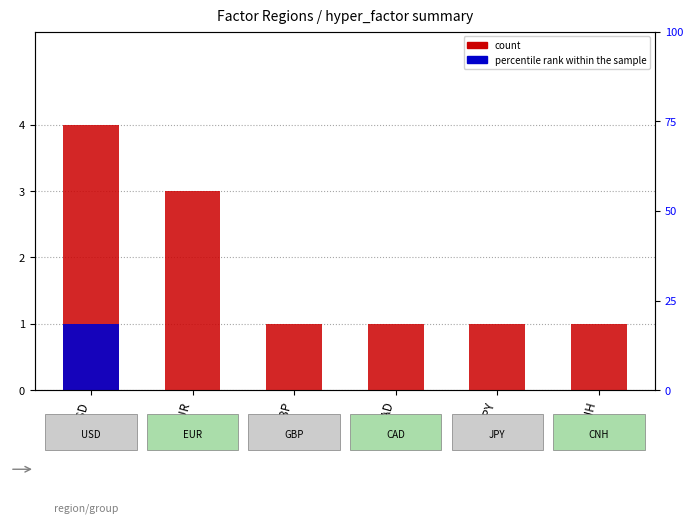

What are all the series names shown in the legend?

count, percentile rank within the sample